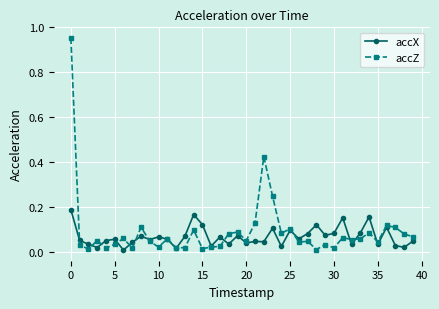

Which series has the widest spread of values?

accZ